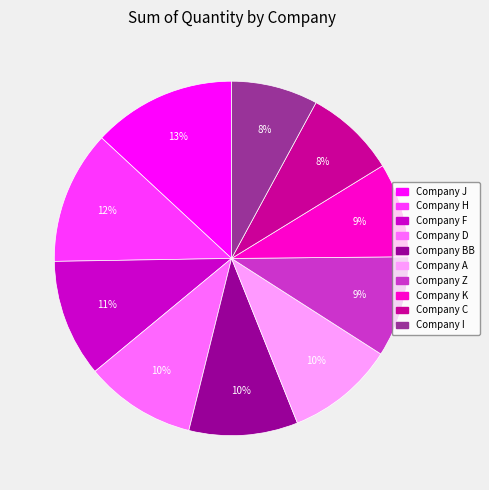

Is there any slice that represents more than half of the pie?

No